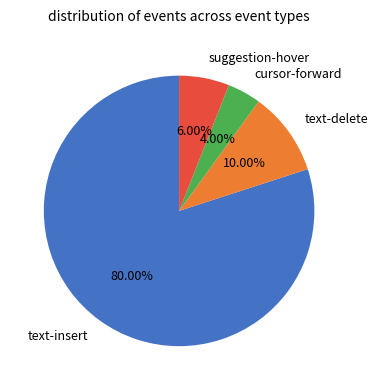

Is the sum of text-insert and cursor-forward greater than half?

Yes